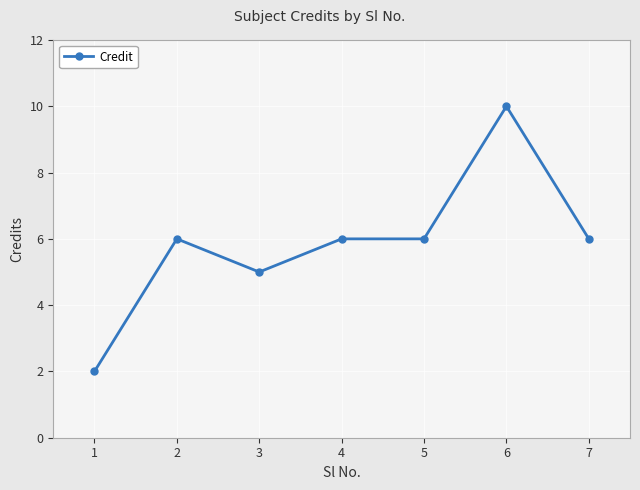

What is the average value?

6